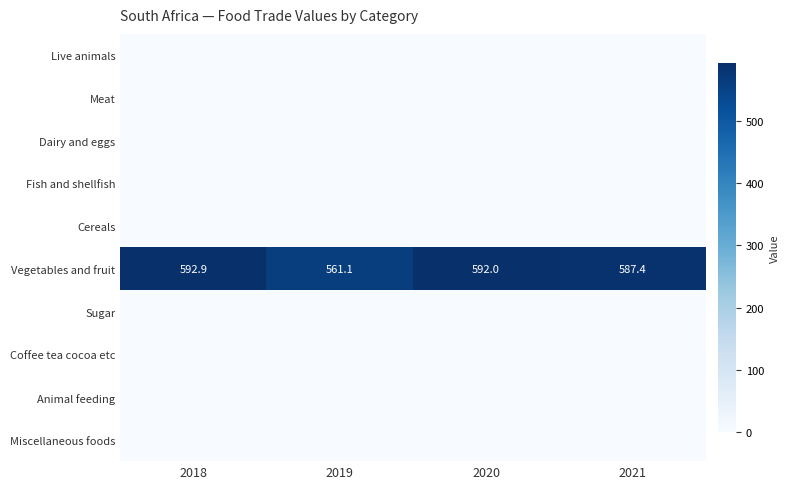

Rank the categories by Meat value from highest to lowest.

2018, 2019, 2020, 2021